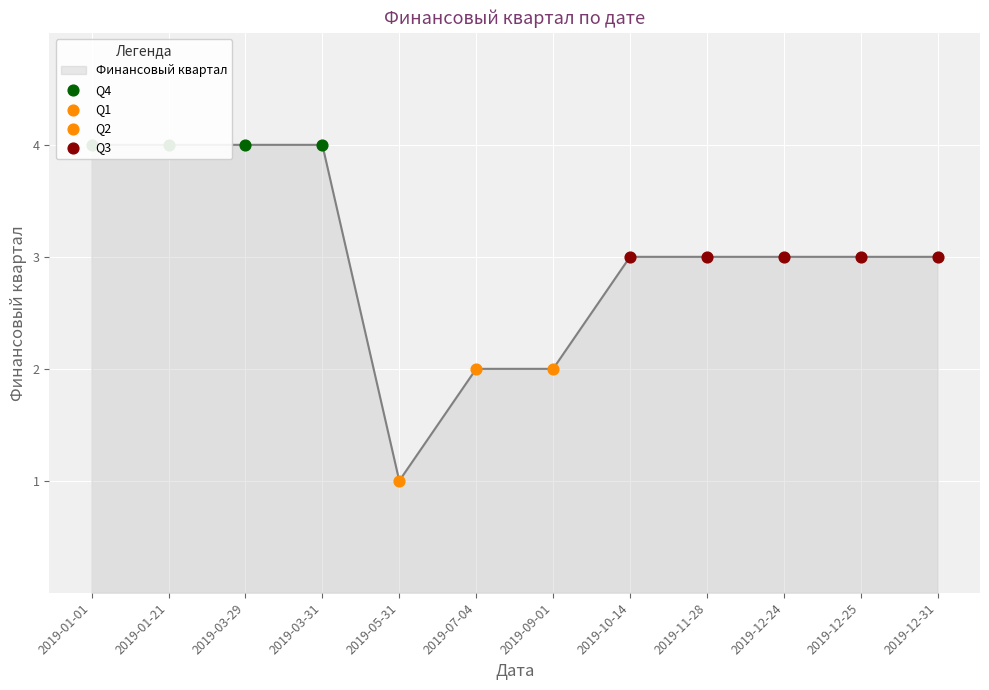

What is the change in value from 2019-01-21 to 2019-12-31?

-1